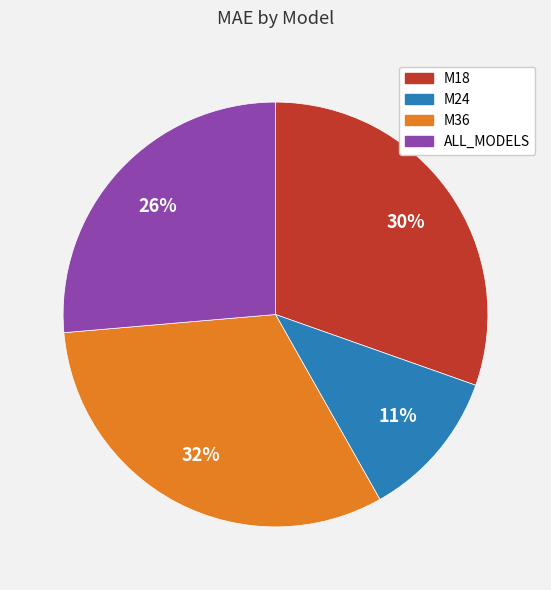

To the nearest percent, what is the average slice percentage?

25%